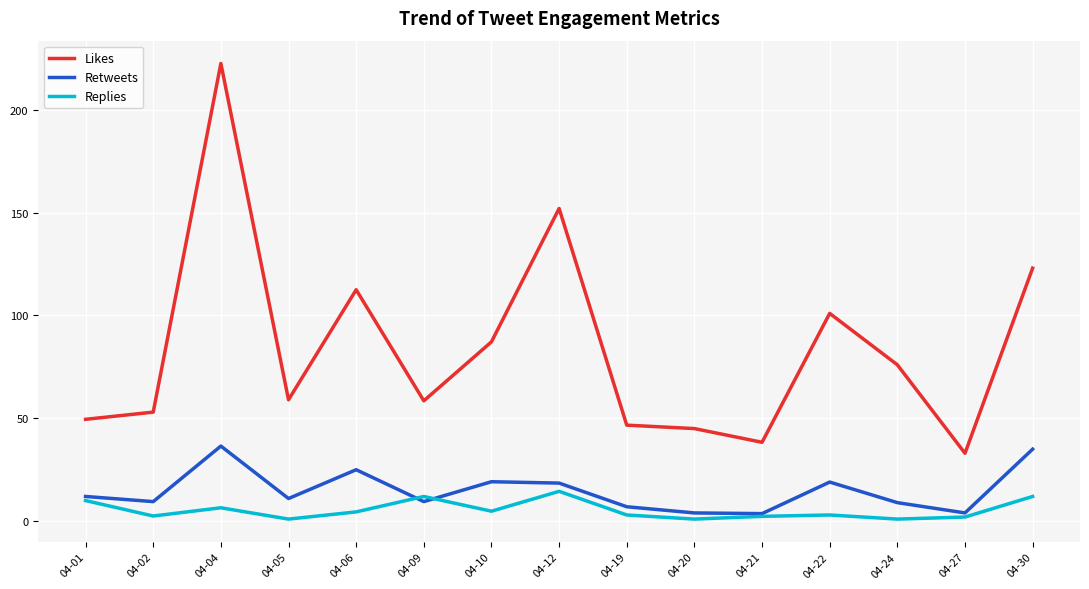

Where is the first local minimum for Replies?

04-02